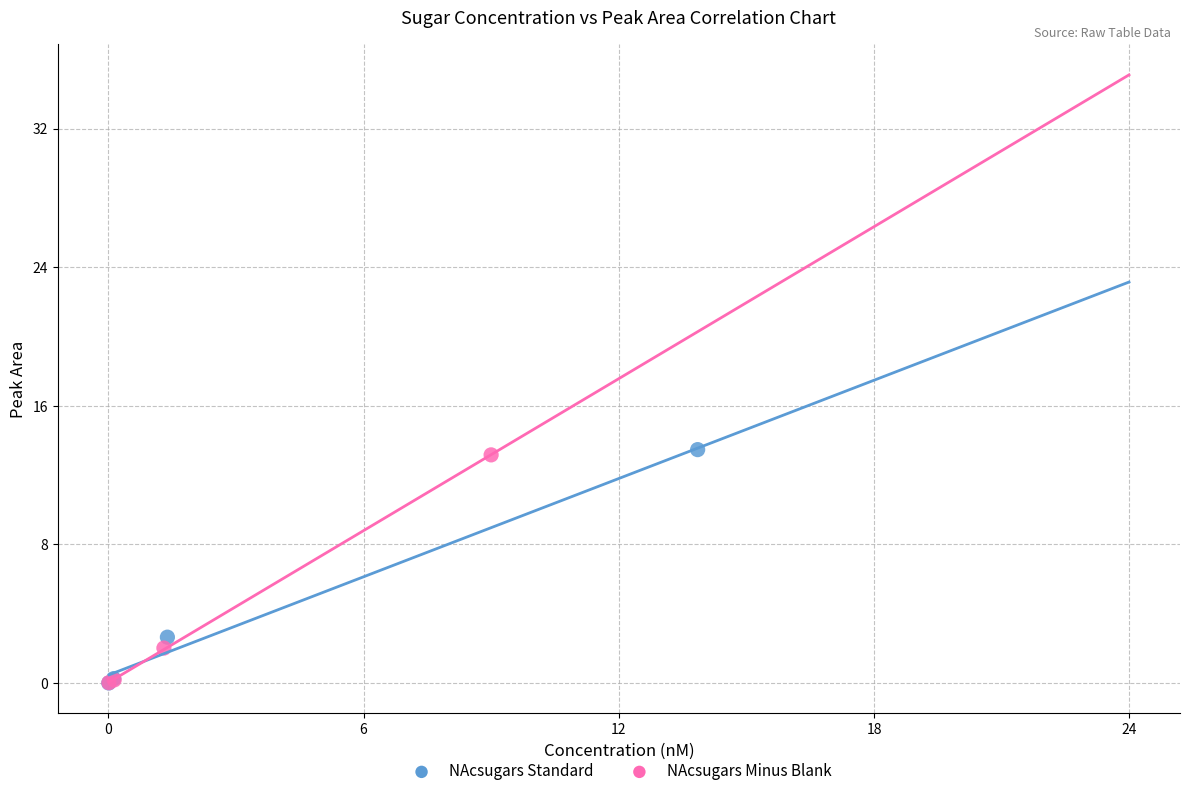

What are all the series names shown in the legend?

NAcsugars Standard, NAcsugars Minus Blank